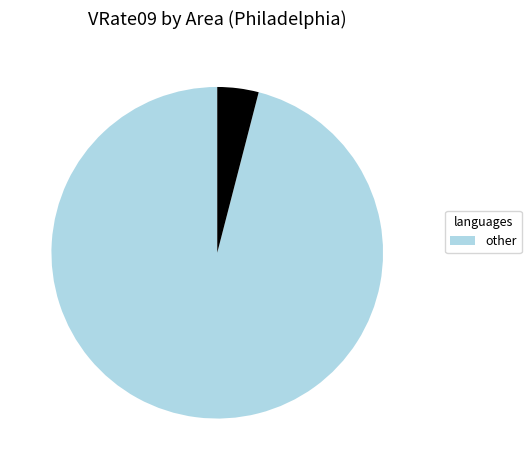

Is there a majority slice in this chart?

Yes